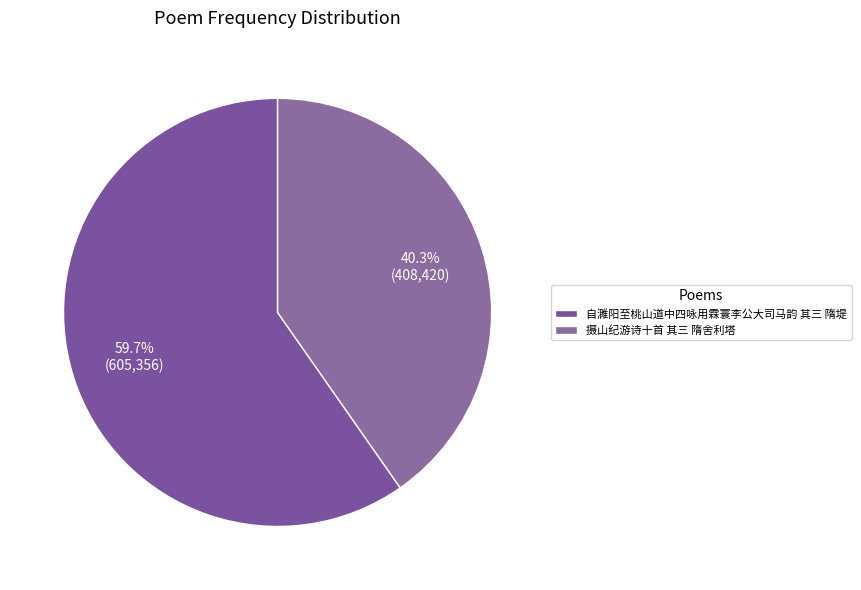

To the nearest percent, what is the difference between the largest and smallest slice percentages?

19%